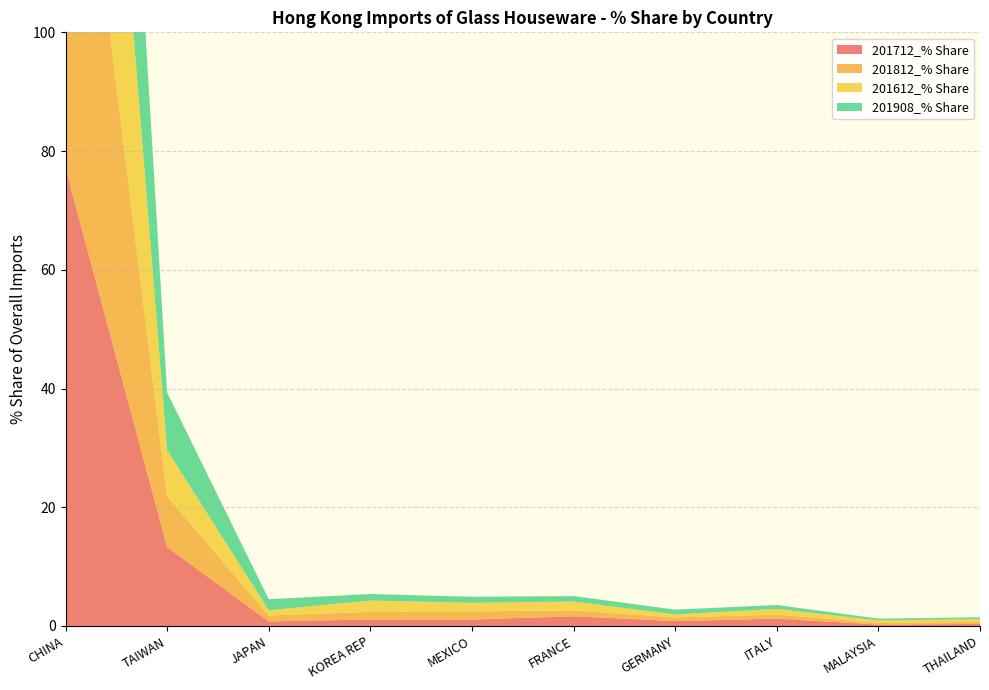

Reading left to right, transcribe all the data shown in this chart.

201712_% Share: 77.1	13.3	0.8	1.1	1.1	1.6	0.8	1.2	0.2	0.3
201812_% Share: 83.0	8.6	1.0	1.3	1.4	1.0	0.6	0.7	0.3	0.3
201612_% Share: 81.8	7.8	0.9	1.9	1.4	1.5	0.5	1.0	0.4	0.5
201908_% Share: 81.8	9.7	1.9	1.1	1.0	0.9	0.8	0.7	0.3	0.3